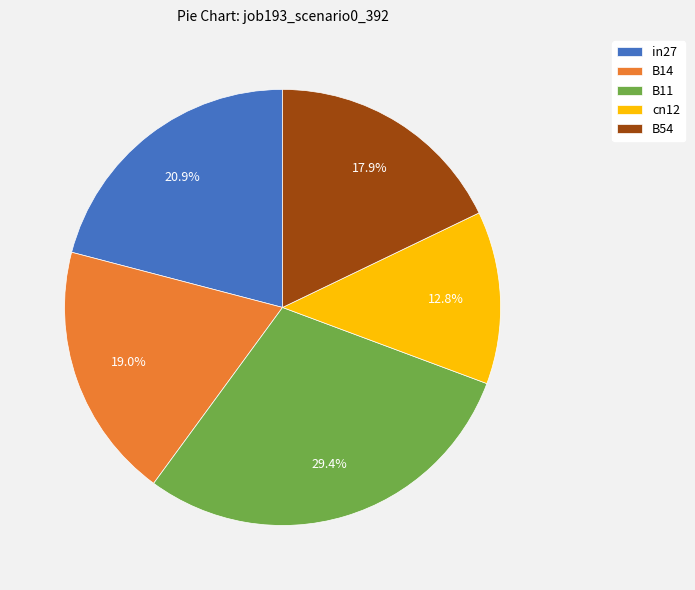

Is it true that B54 is 4% of the pie?

False